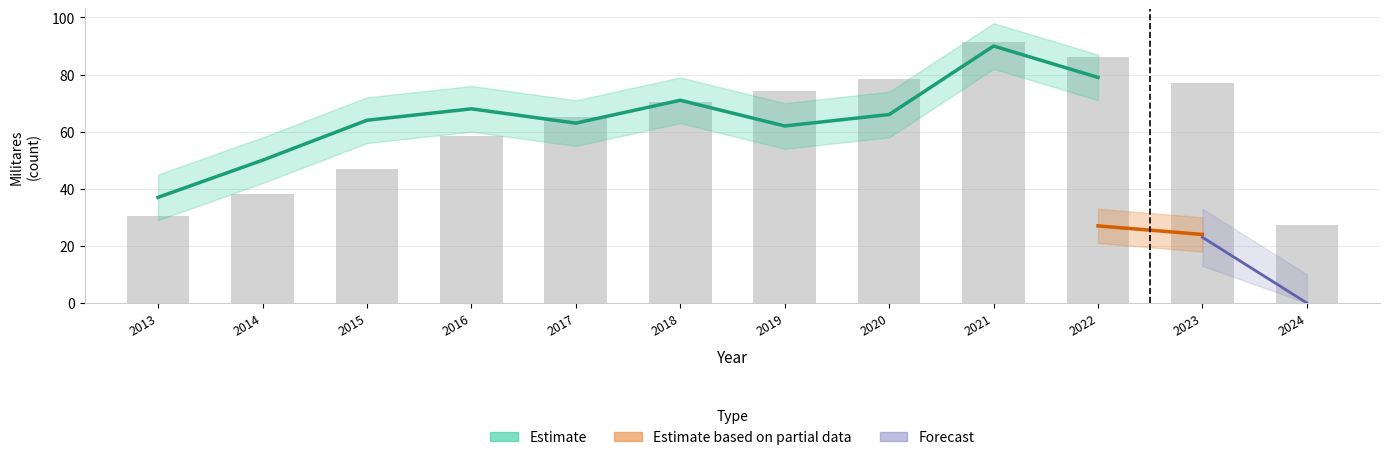

Reading left to right, list all the values displayed in this chart.

2013=30.4	2014=38.1	2015=46.8	2016=58.5	2017=65.2	2018=70.5	2019=74.2	2020=78.3	2021=91.6	2022=86.3	2023=77.1	2024=27.2